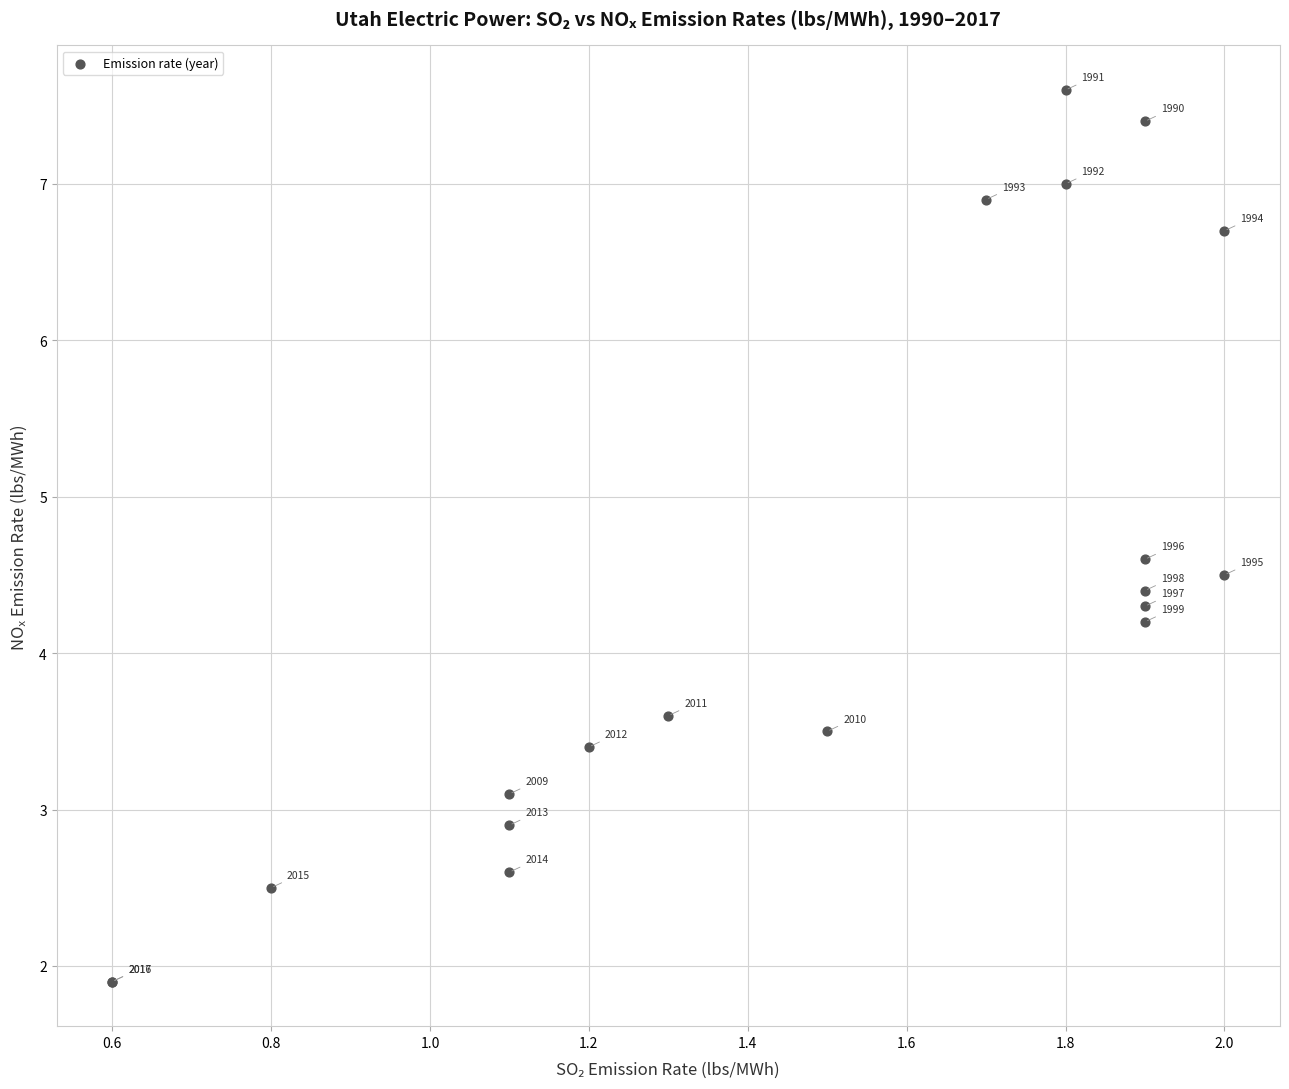

What Y value in the scatter plot is closest to 4?

4.2